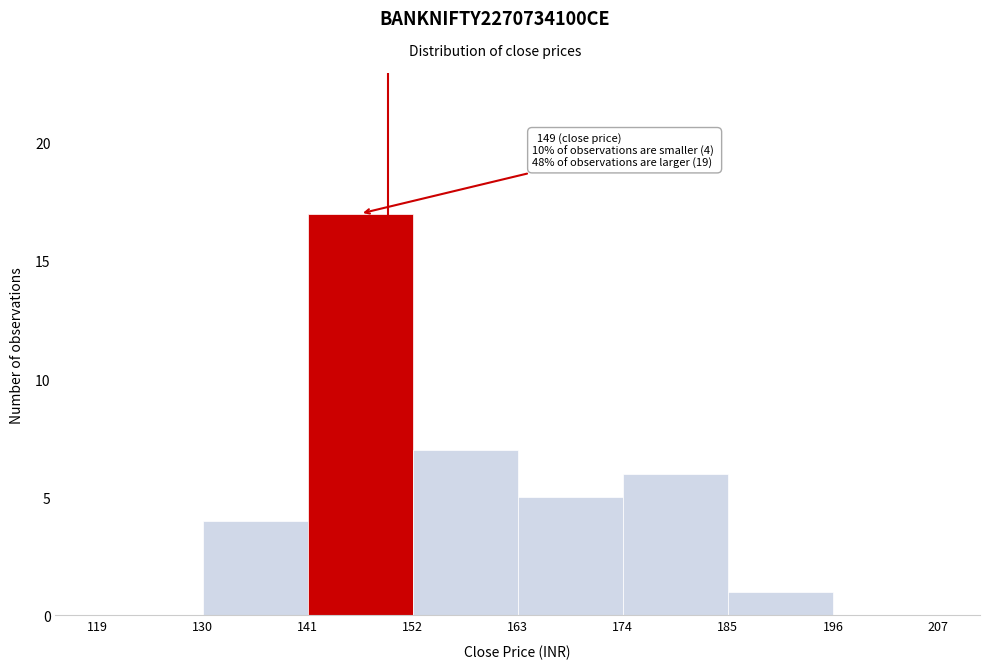

Which range on the x-axis has the tallest bar?

141 to 152